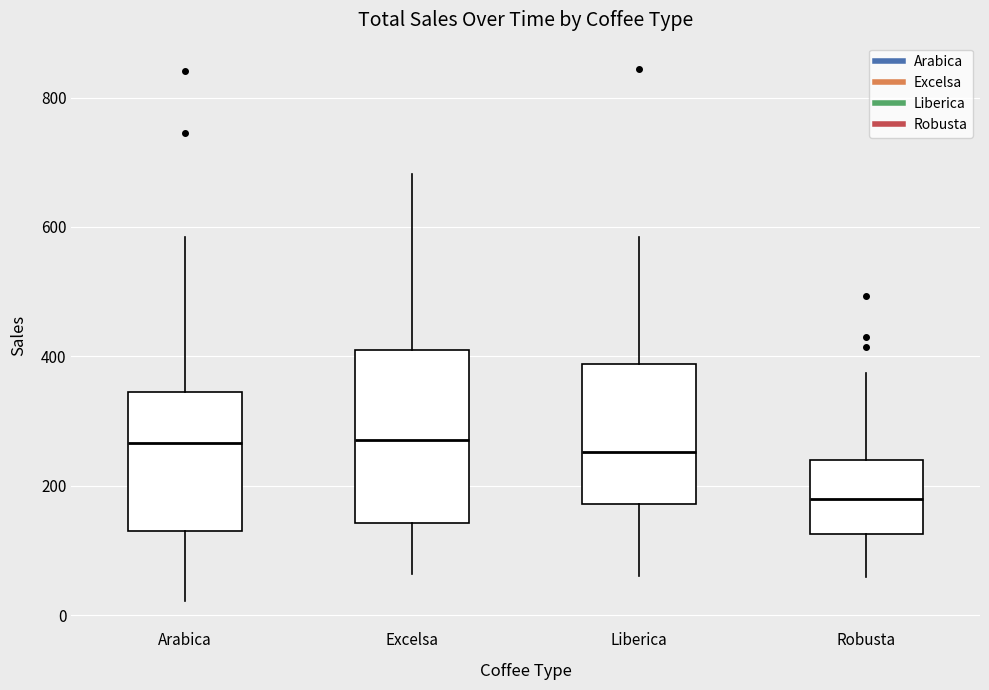

Where does the upper whisker of the box for Robusta end on the y-axis? The values are not printed on the chart, so give them approximately, as read against the axis.

380